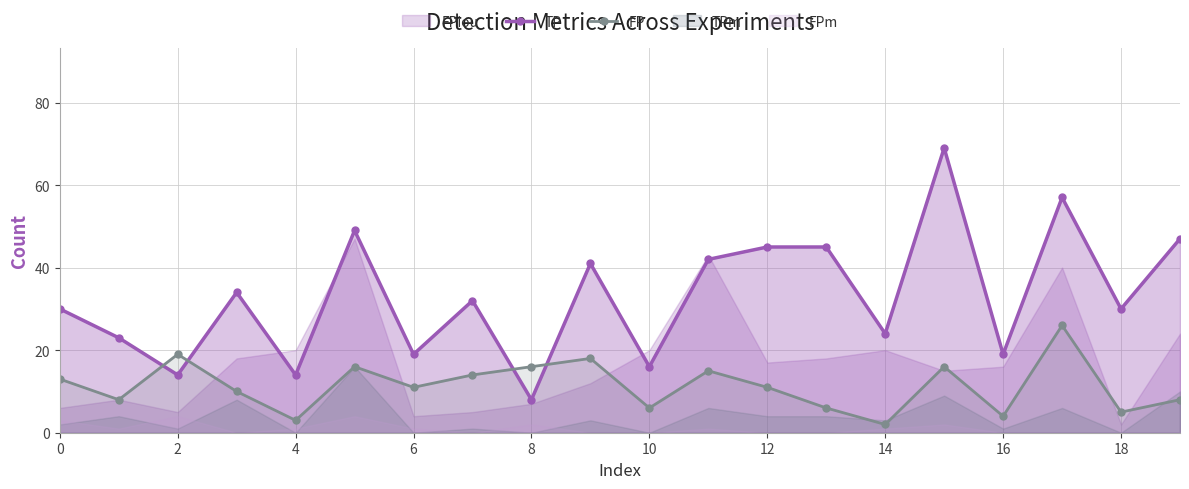

How many data points in TP are above 32?

9